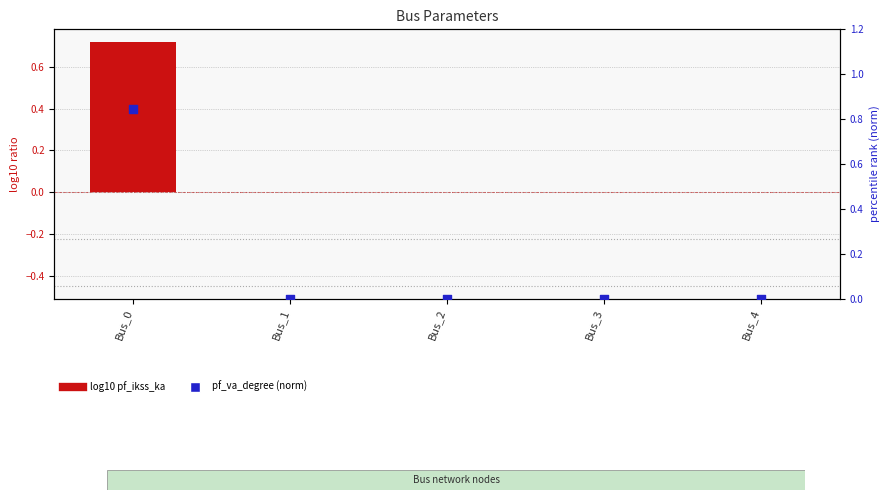

What are all the series names shown in the legend?

log10 pf_ikss_ka, pf_va_degree (norm)